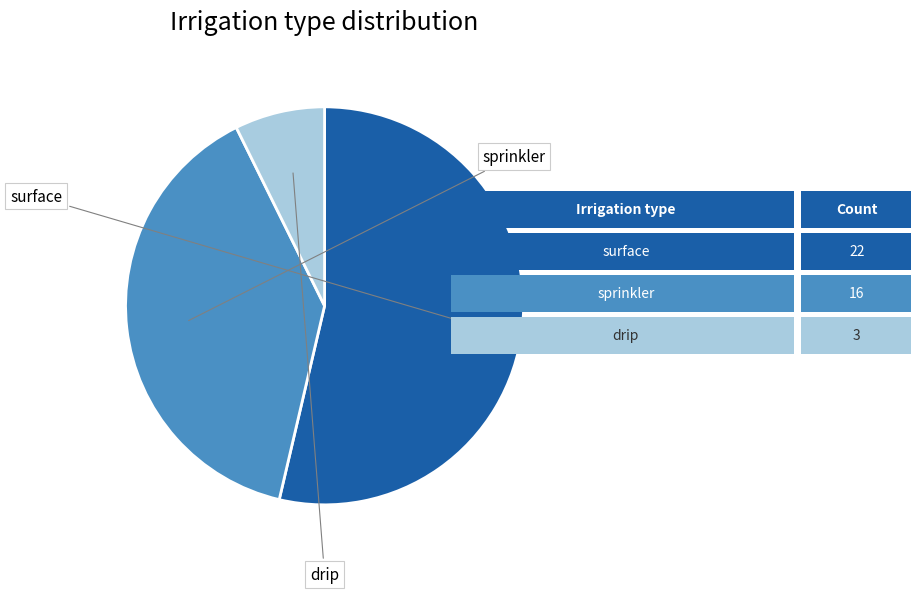

Do drip and surface together represent more than half of the pie?

Yes